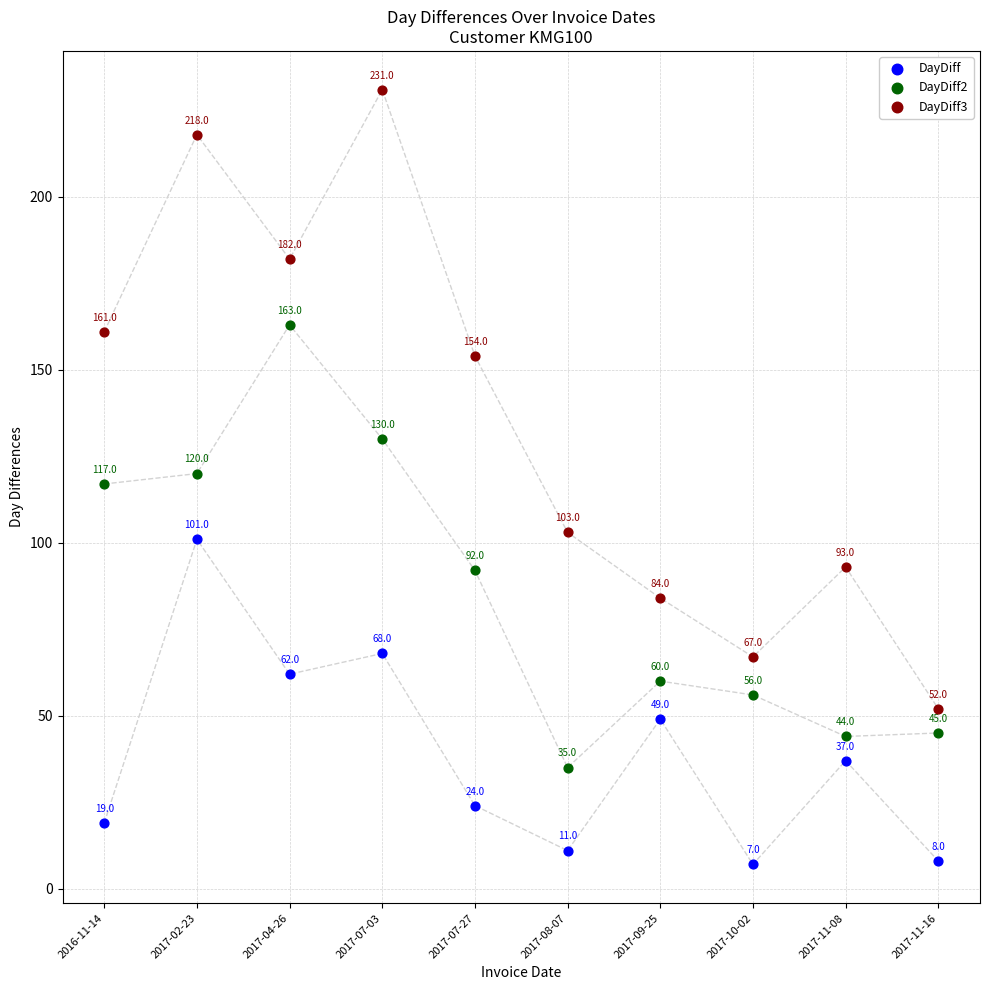

What are all the series names shown in the legend?

DayDiff, DayDiff2, DayDiff3